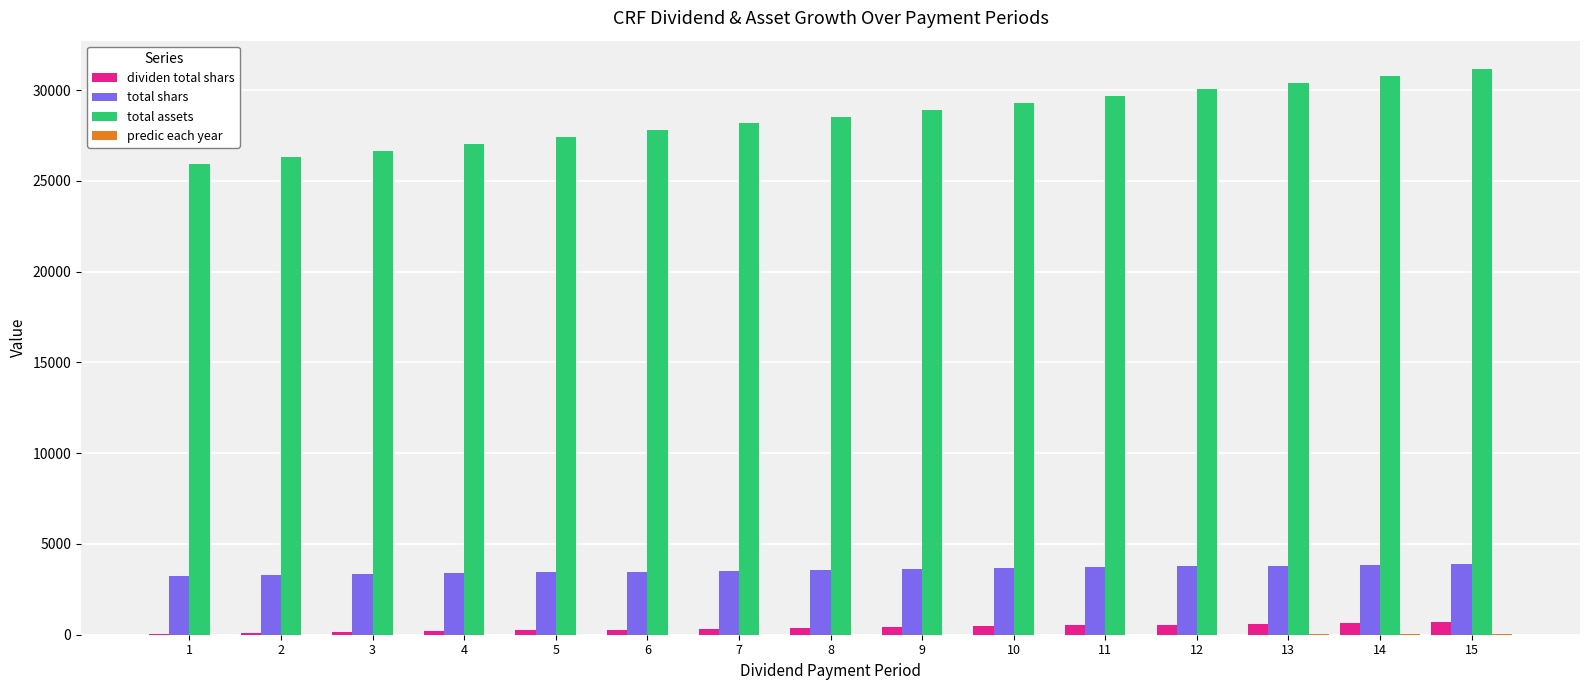

What is the maximum value for total assets?

31161.6